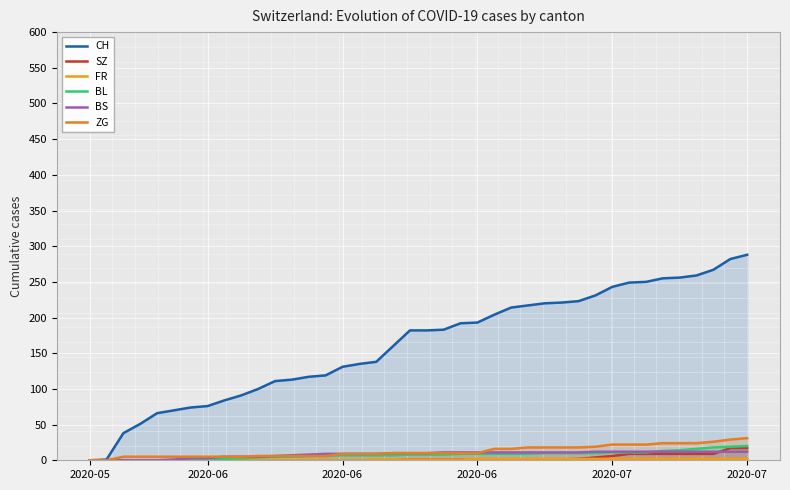

At which category does the chart reach its minimum across all series?

2020-05